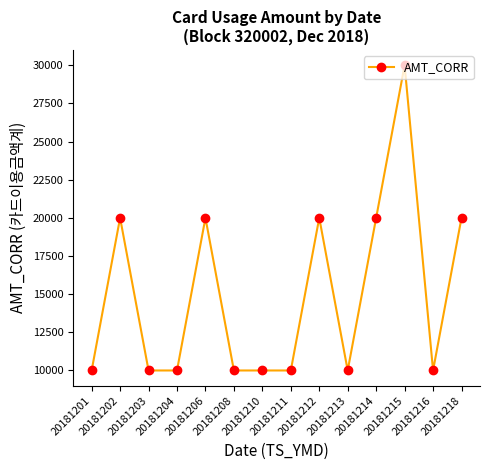

What is the difference between the maximum and minimum values?

20000.0